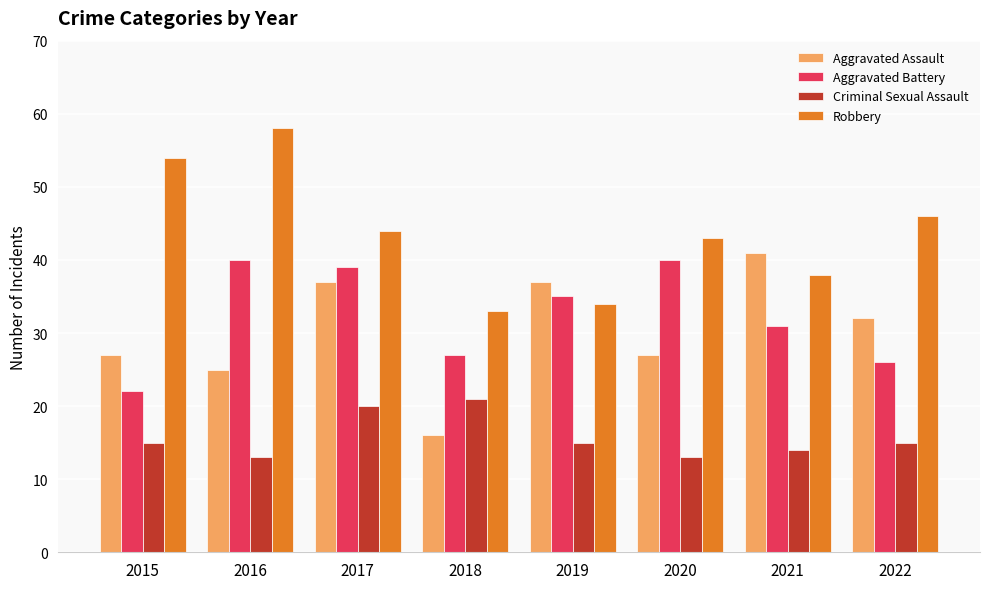

At which label does Aggravated Battery first exceed 35?

2016